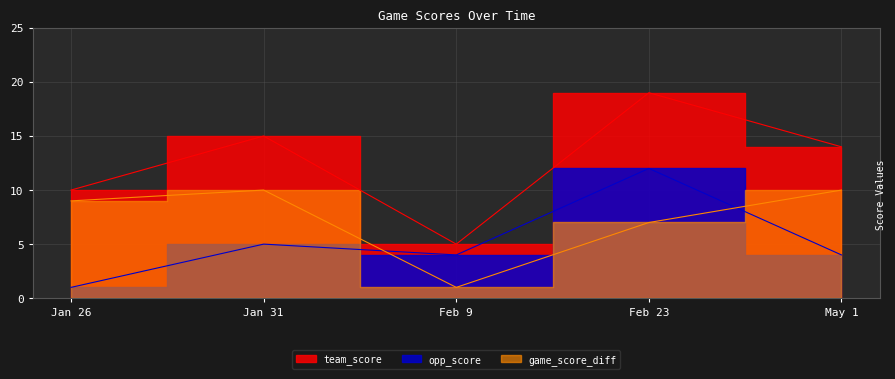

True or false: team_score and game_score_diff intersect in this chart.

False